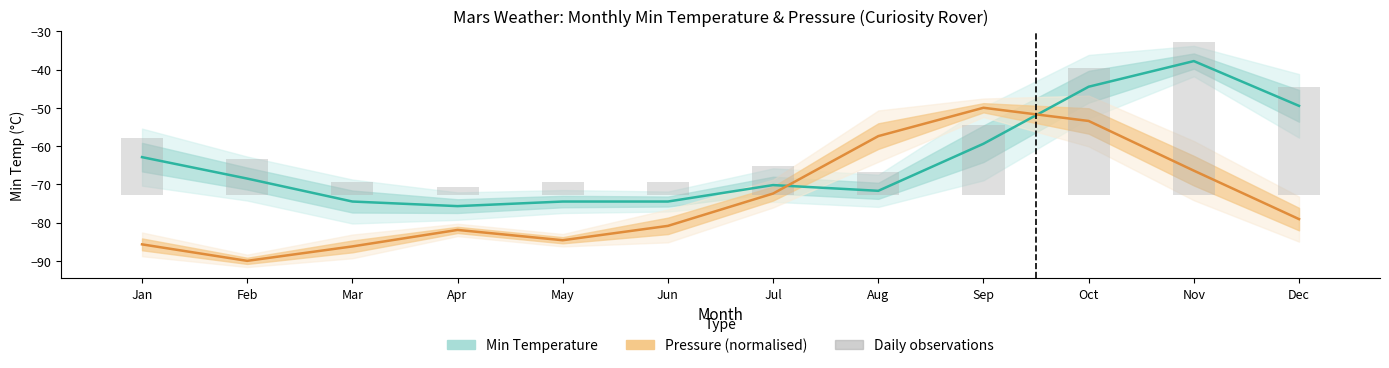

What is the average value of the Pressure (Pa, normalised) series?

-74.0